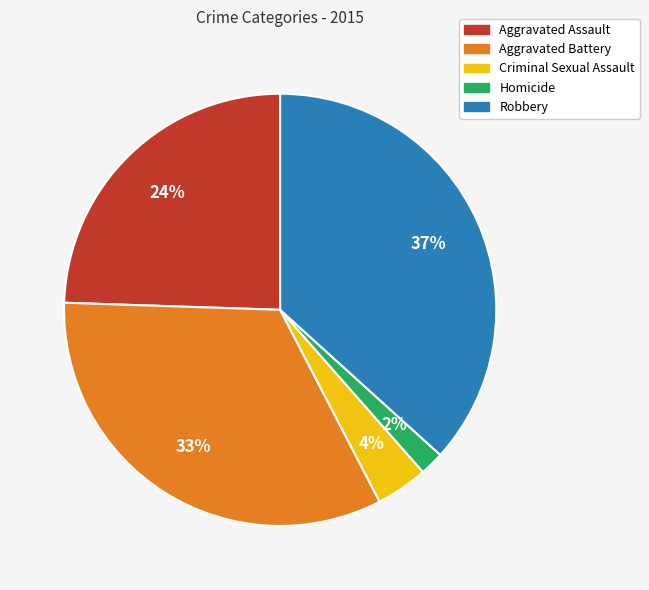

Which has a higher value, Aggravated Battery or Homicide?

Aggravated Battery